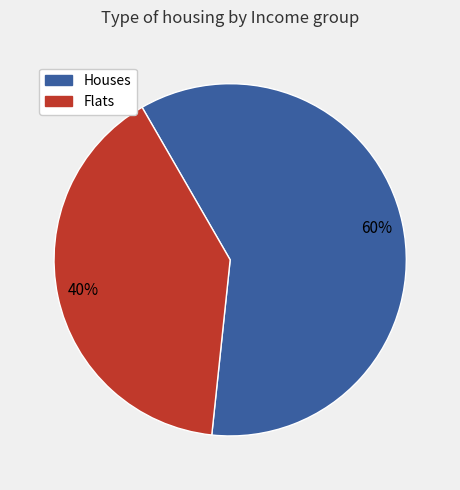

Is there a majority slice in this chart?

Yes